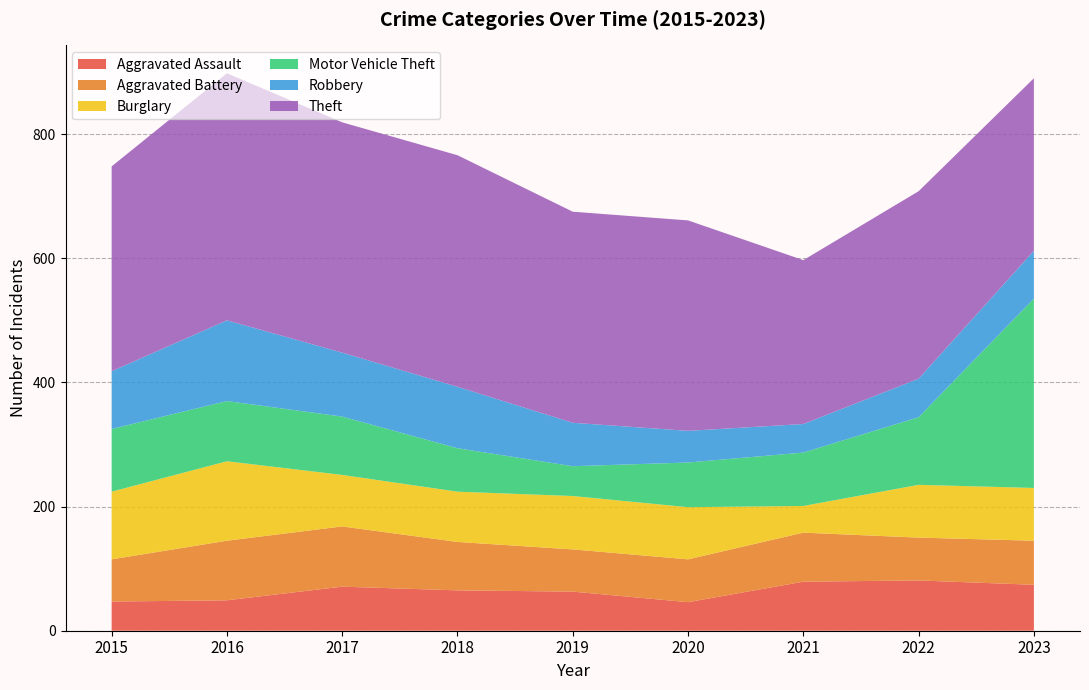

Reading left to right, what are all the values shown in this chart?

Aggravated Assault: 47	49	71	65	63	46	79	81	74
Aggravated Battery: 68	96	97	78	68	69	79	69	71
Burglary: 109	128	83	81	86	84	43	85	85
Motor Vehicle Theft: 101	97	94	70	48	72	86	109	305
Robbery: 93	130	103	99	70	51	46	62	77
Theft: 330	398	371	373	340	339	264	302	278